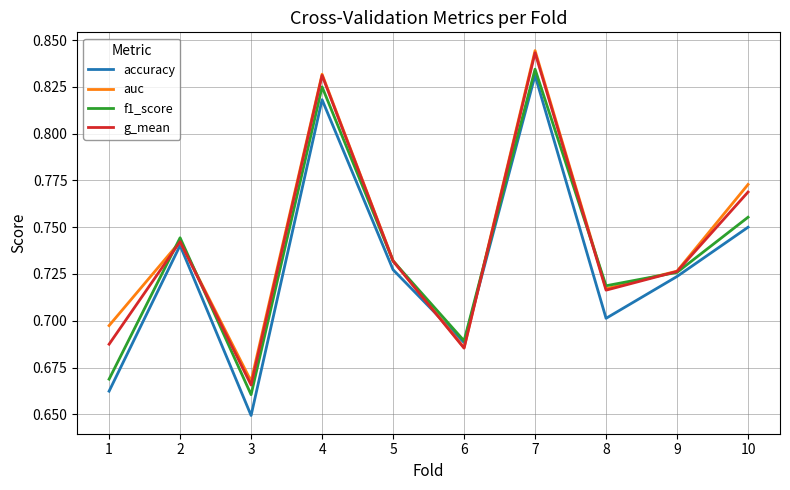

How many lines are shown in the chart?

4